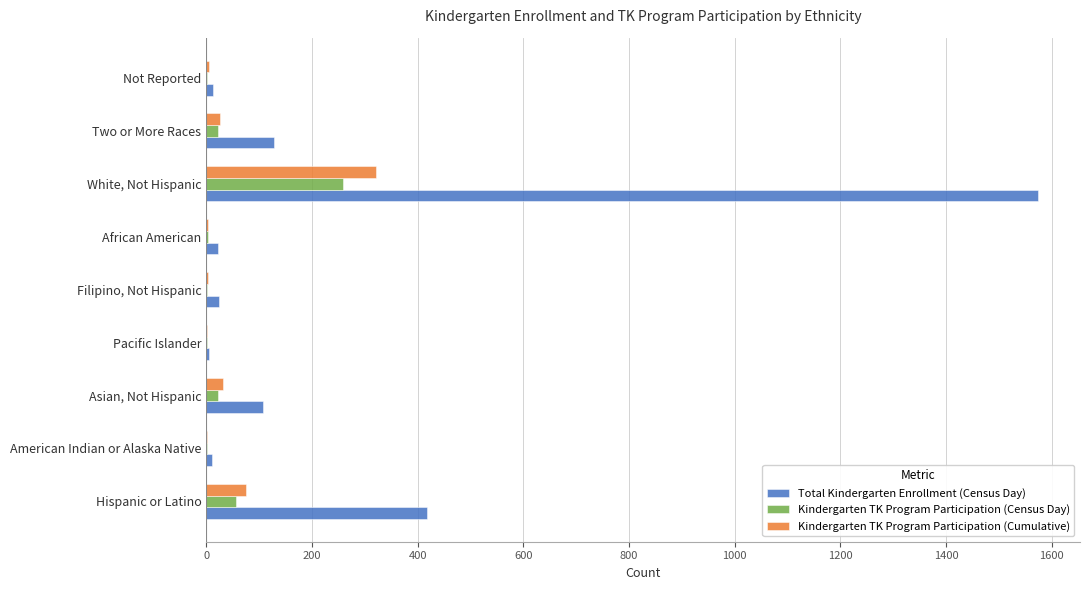

What is the highest value of the Kindergarten TK Program Participation (Cumulative) series?

322